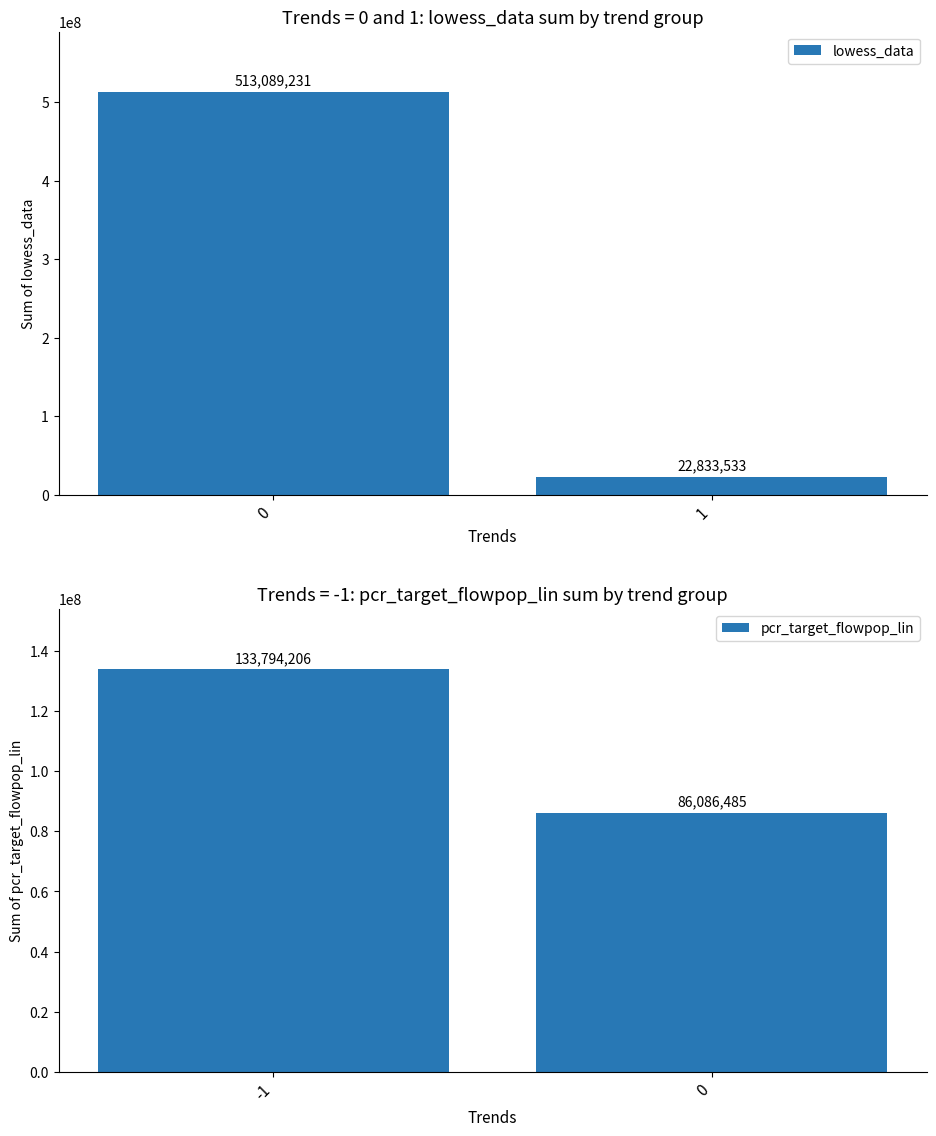

Does the chart contain stacked bars?

No